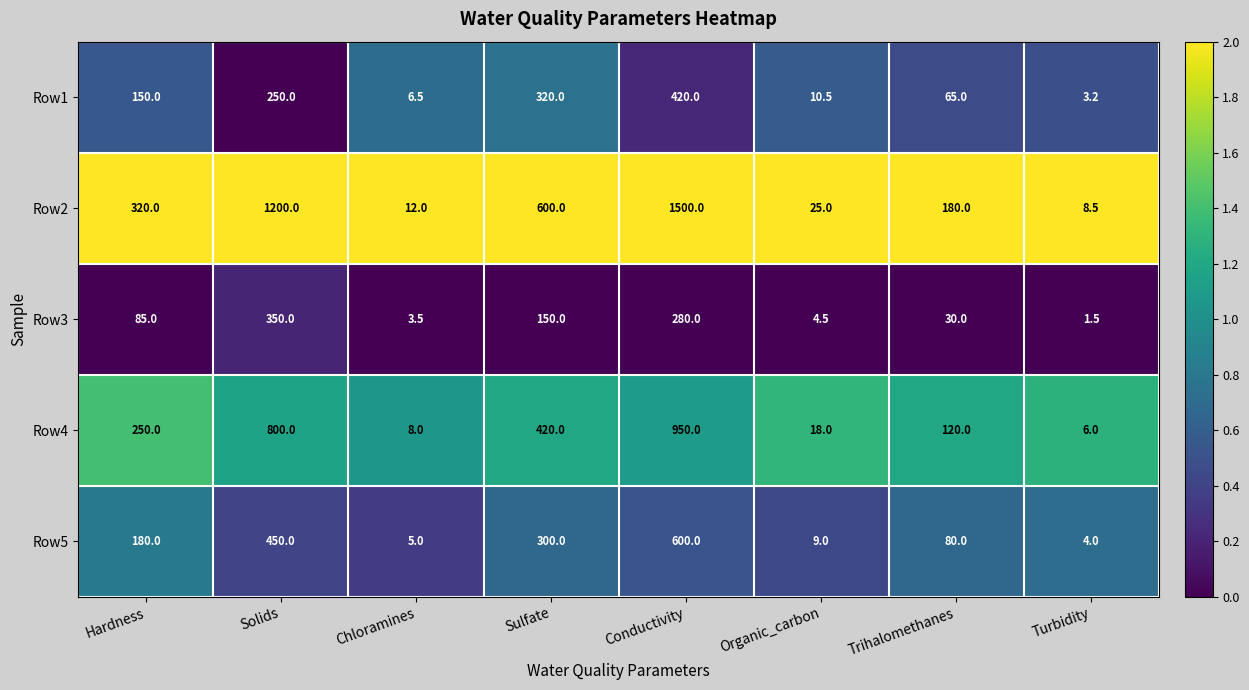

Which series has the widest spread of values?

Row2